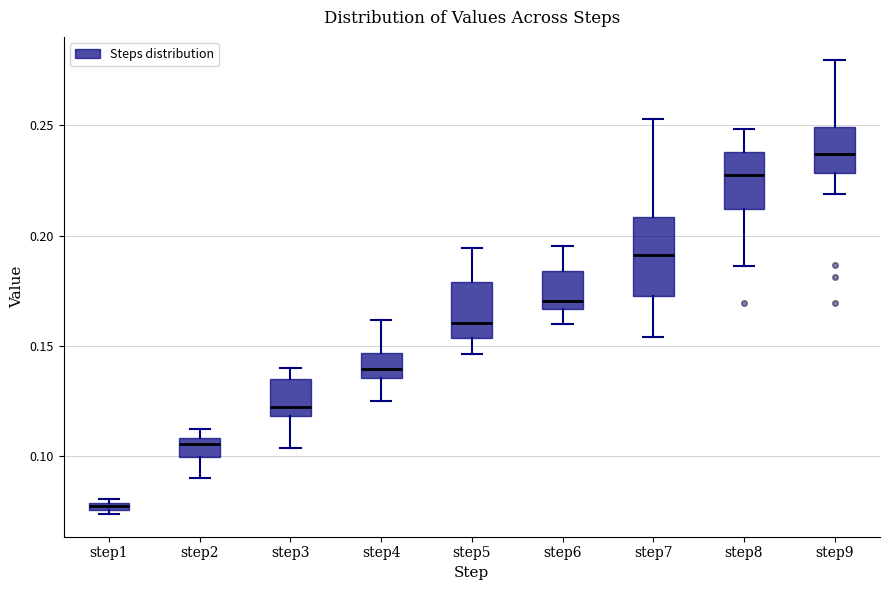

Which box is the tallest, from its lower edge to its upper edge?

step7